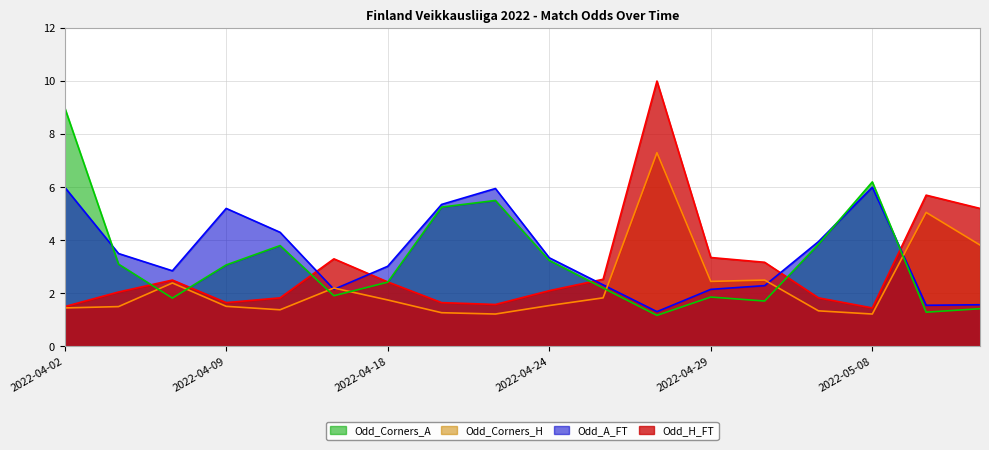

Reading left to right, what are all the values shown in this chart?

Odd_H_FT: 1.5	2.0	2.5	1.6	1.8	3.3	2.4	1.6	1.6	2.1	2.5	10.0	3.4	3.2	1.8	1.4	5.7	5.2
Odd_A_FT: 6.0	3.5	2.9	5.2	4.3	2.1	3.0	5.3	6.0	3.3	2.3	1.3	2.1	2.3	4.0	6.0	1.6	1.6
Odd_Corners_H: 1.4	1.5	2.4	1.5	1.4	2.2	1.8	1.3	1.2	1.5	1.8	7.3	2.5	2.5	1.3	1.2	5.0	3.8
Odd_Corners_A: 9.0	3.1	1.8	3.1	3.8	1.9	2.4	5.2	5.5	3.2	2.2	1.2	1.9	1.7	3.9	6.2	1.3	1.4